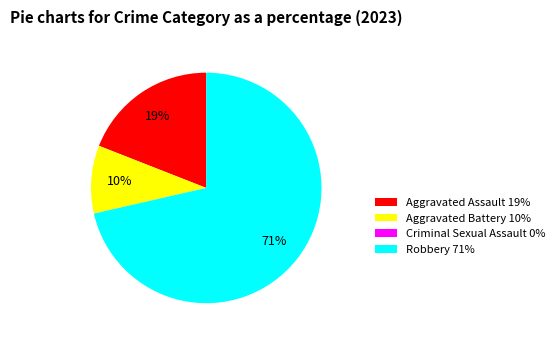

Is it true that Aggravated Assault 19% is 19% of the pie?

True